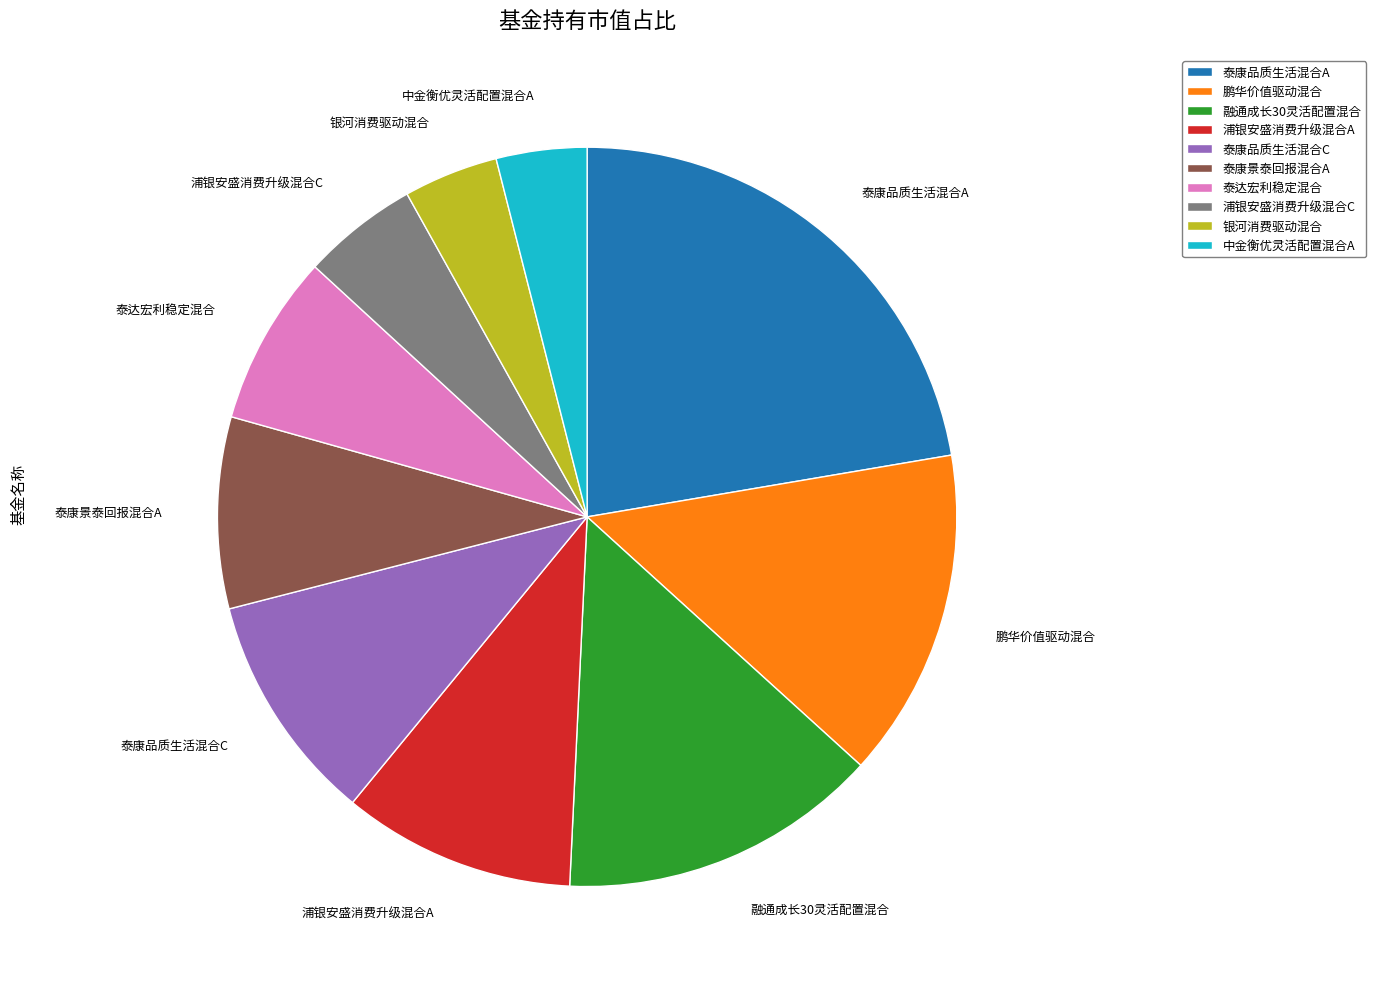

How many segments does this pie chart have?

10